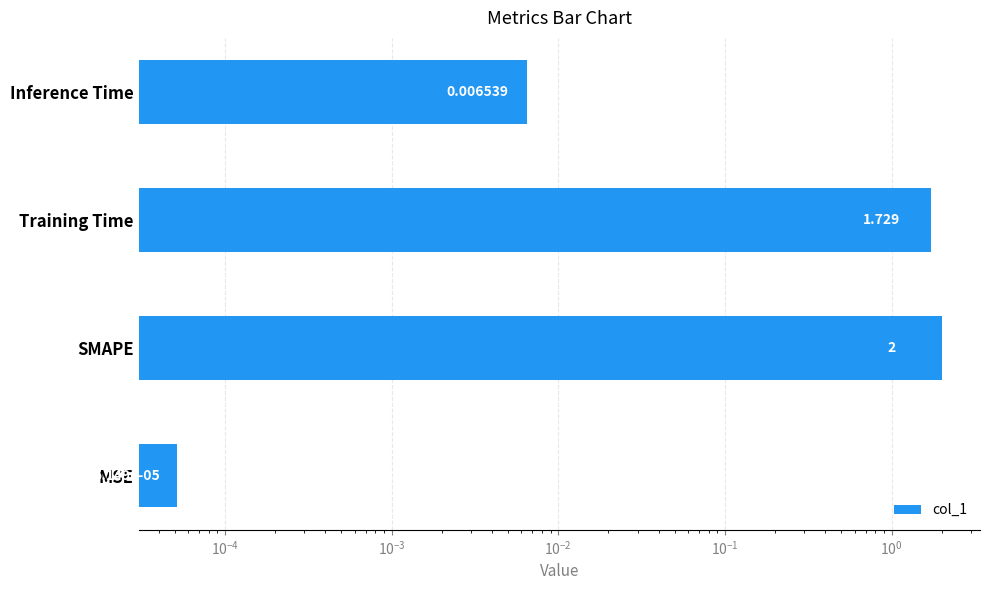

Are the bars grouped side by side (vs. stacked)?

No